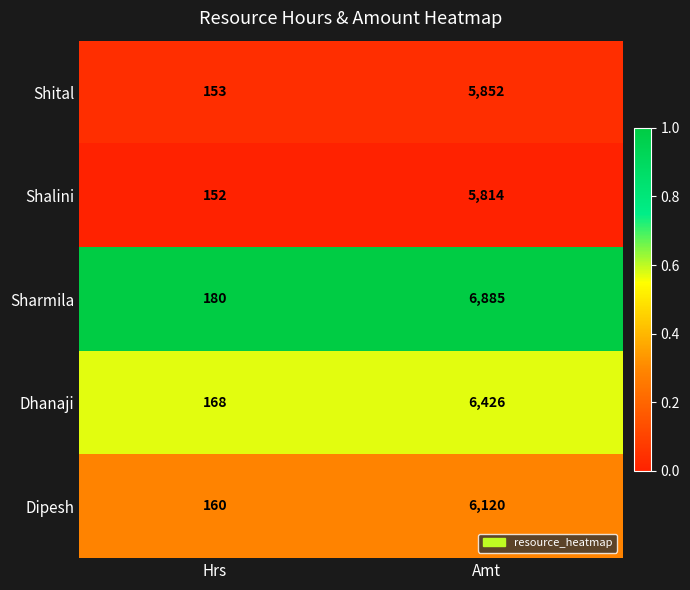

Reading left to right, transcribe all the data shown in this chart.

Shital: 153	5852
Shalini: 152	5814
Sharmila: 180	6885
Dhanaji: 168	6426
Dipesh: 160	6120